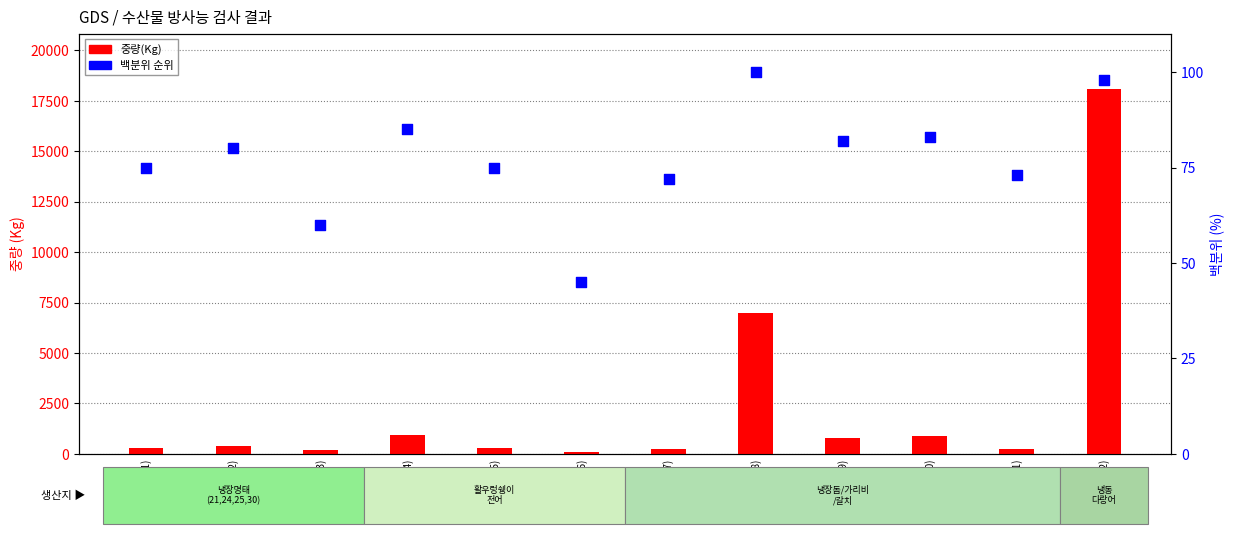

Which series has the largest total across all categories?

중량(Kg)